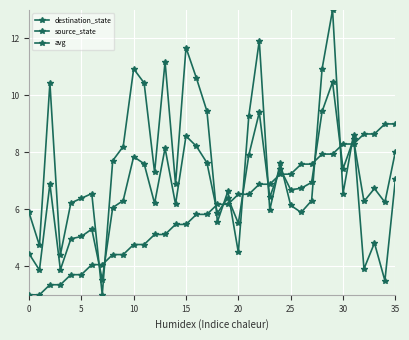

Rank the series by their average value, from lowest to highest.

source_state, avg, destination_state